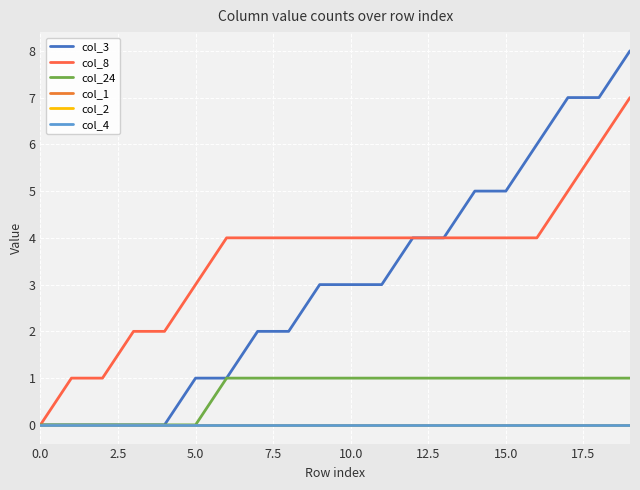

Does the chart have visible grid lines?

Yes